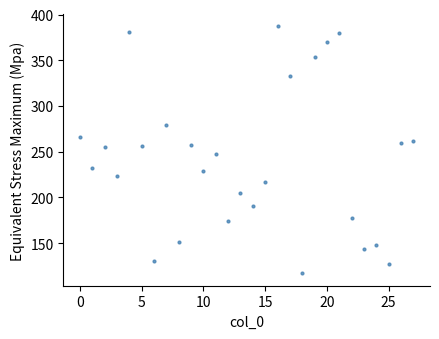

How many data points are displayed?

28